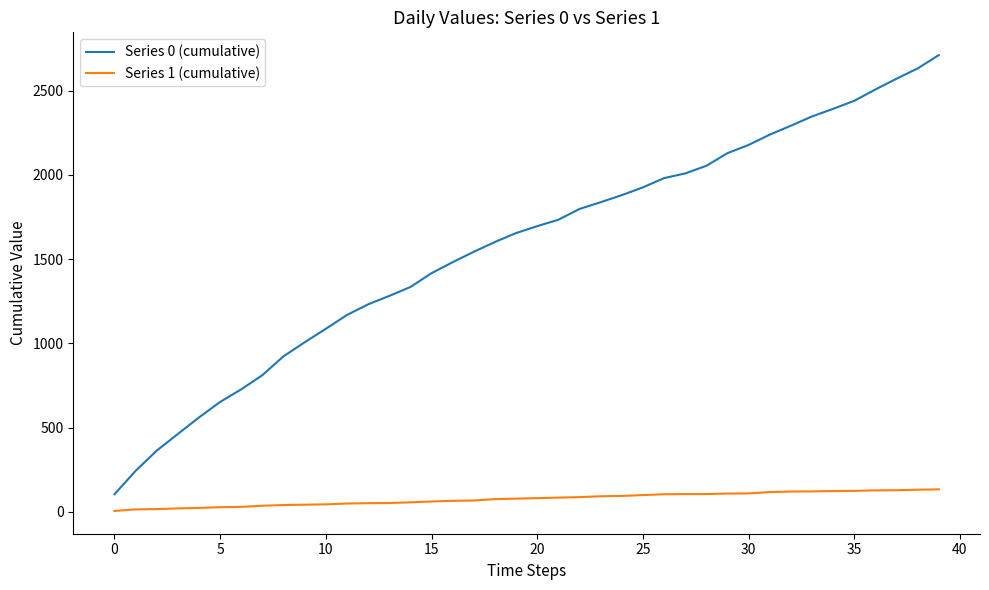

Rank the series by their maximum value, from lowest to highest.

Series 1 (cumulative), Series 0 (cumulative)